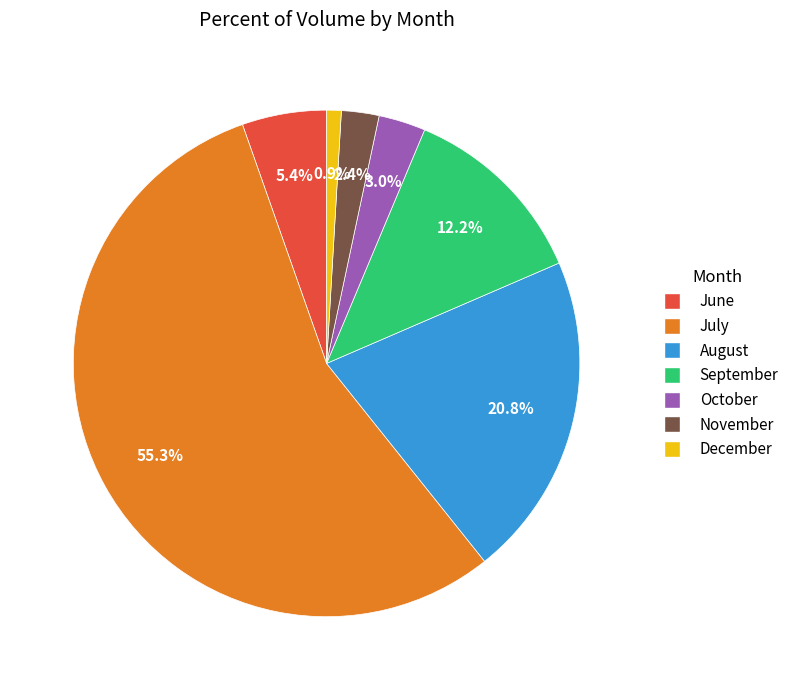

Is there any slice that represents more than half of the pie?

Yes